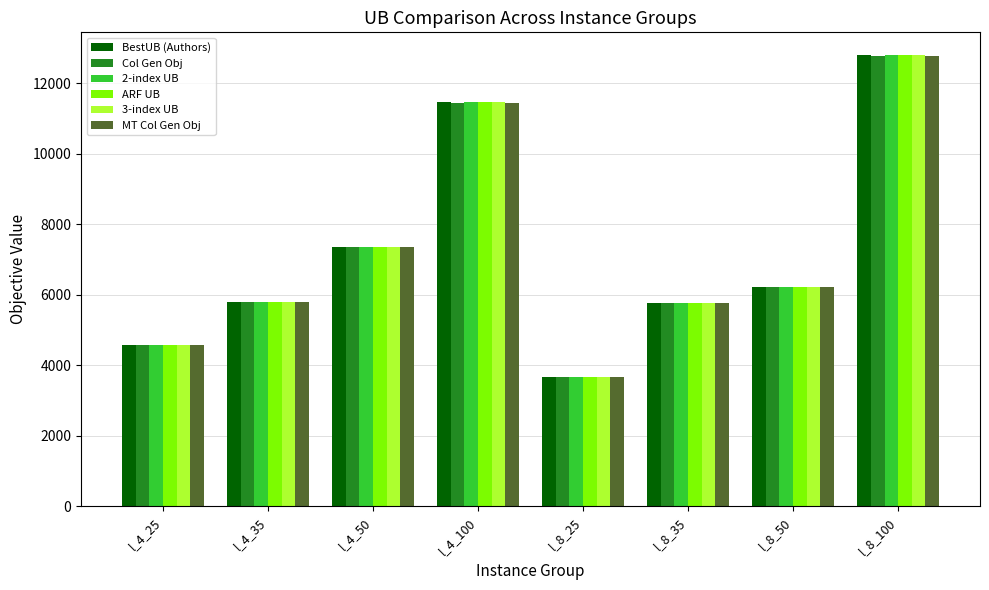

Which category has the highest value in the BestUB (Authors) series?

l_8_100